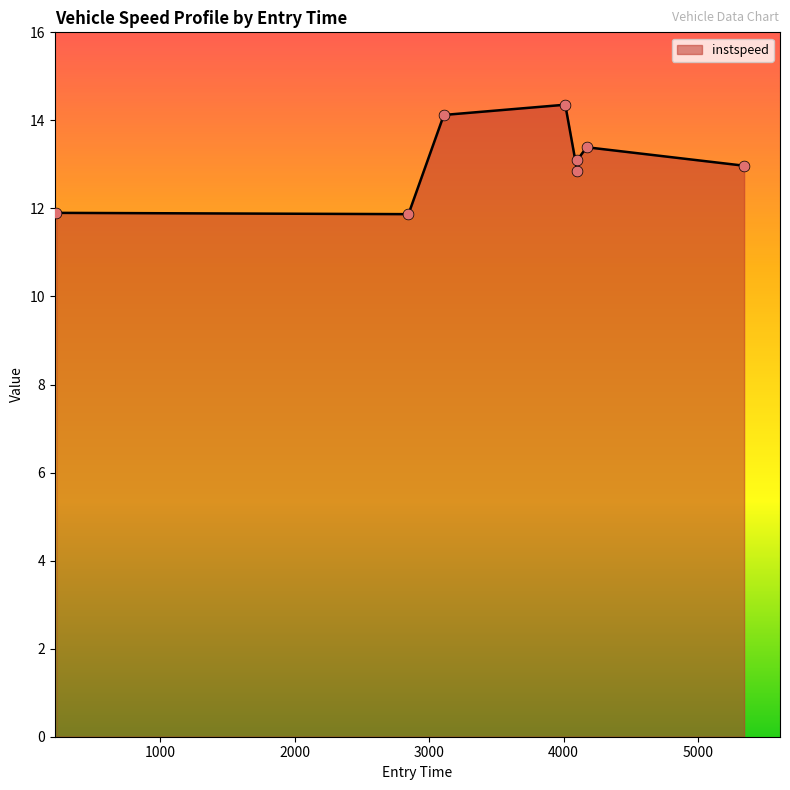

True or false: the data has more than 1 interior local peaks.

True